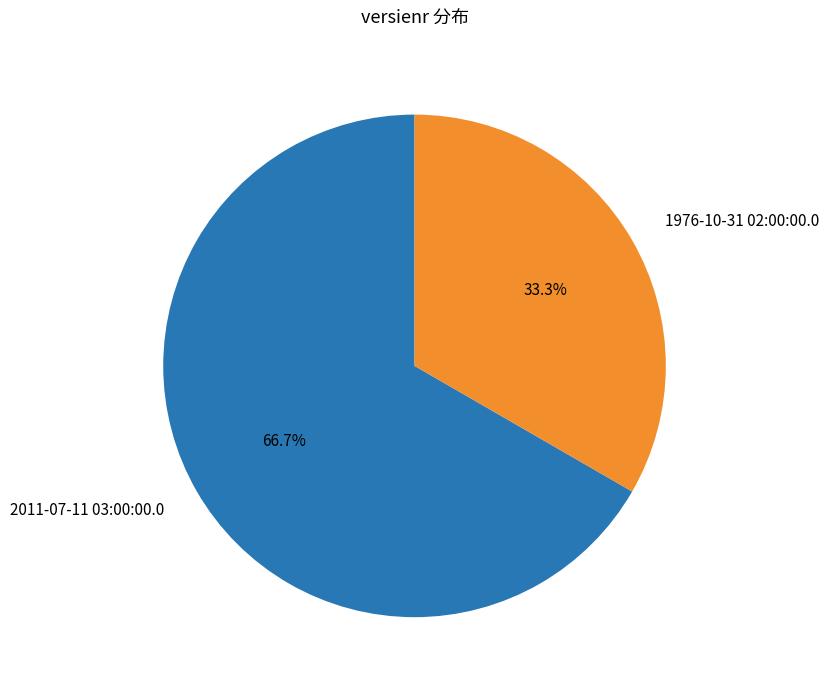

To the nearest percent, what is the combined percentage of 1976-10-31 02:00:00.0 and 2011-07-11 03:00:00.0?

100%